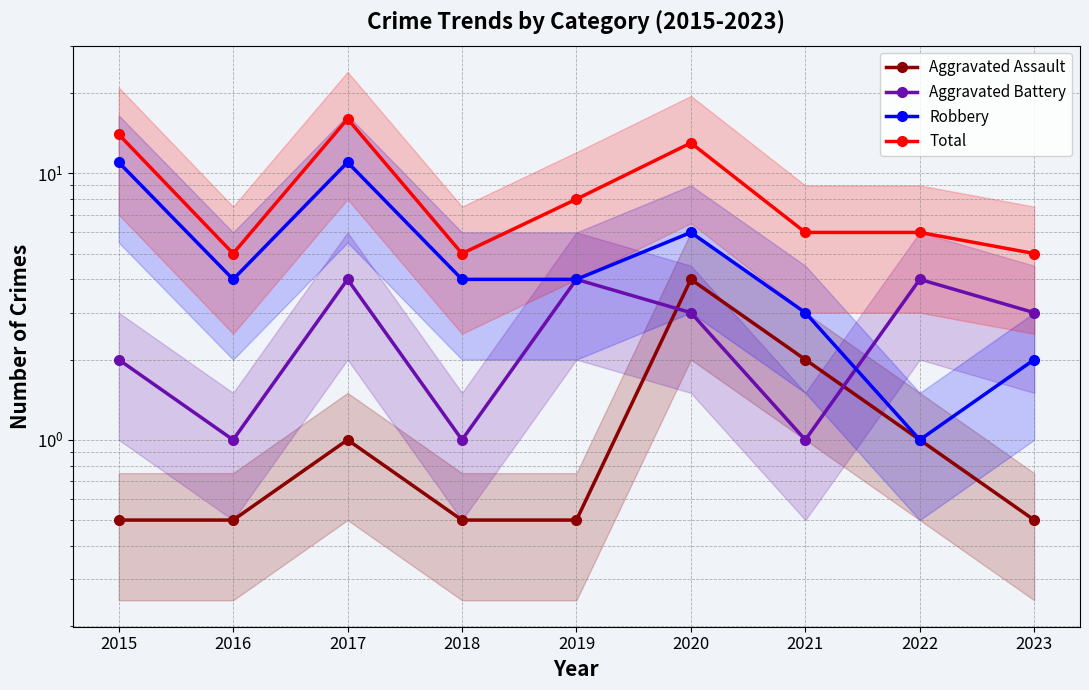

How many values in the Robbery series exceed 4?

3